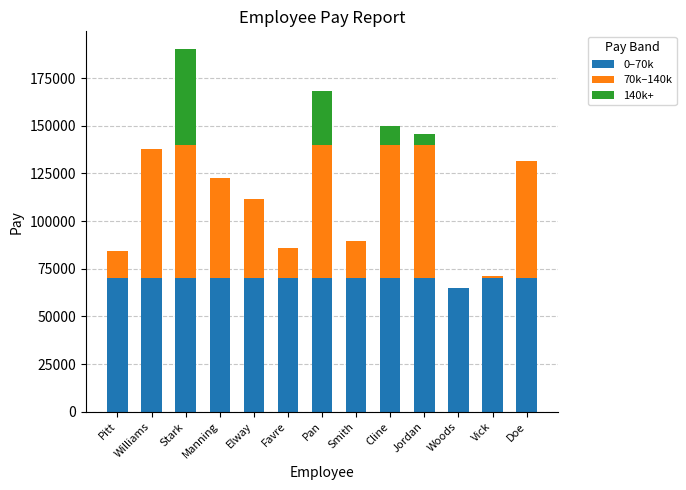

Is it true that 0–70k equals 42934 at Williams?

False